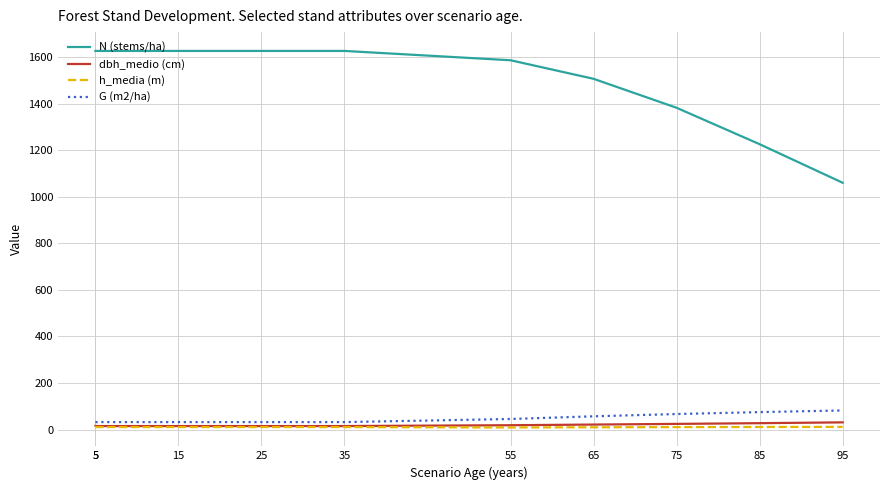

Rank the series at 75 from highest to lowest value.

N (stems/ha), G (m2/ha), dbh_medio (cm), h_media (m)